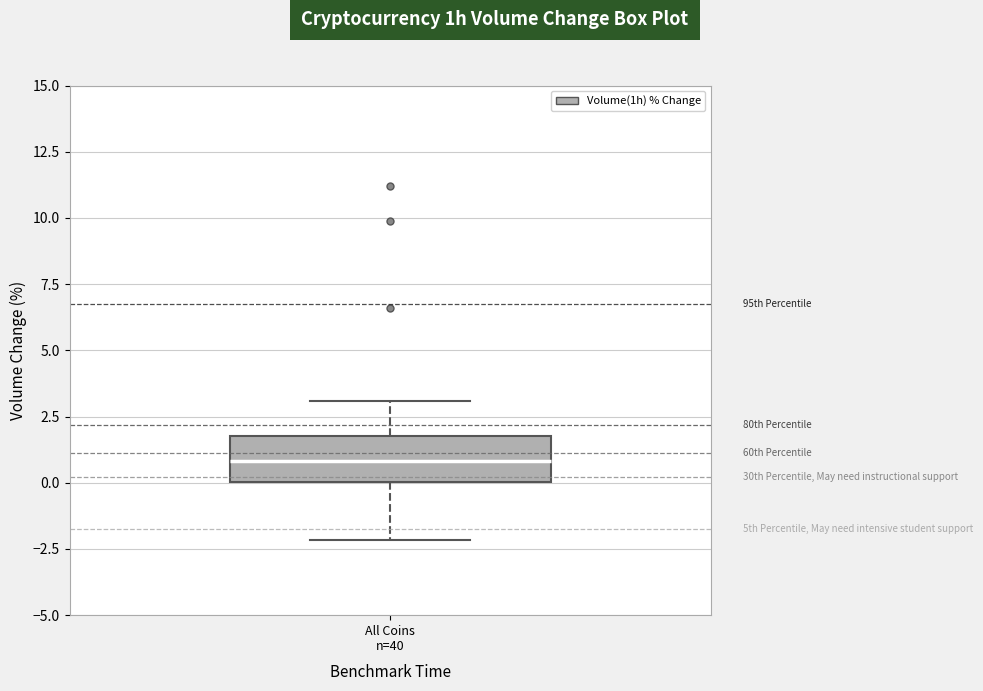

Transcribe this box plot: give where the median line is, the range the box spans, and where the two whiskers end, as read against the y-axis. The values are not printed on the chart, so give them approximately, as read against the axis.

median 1, box 0 to 2, whiskers -2 to 3